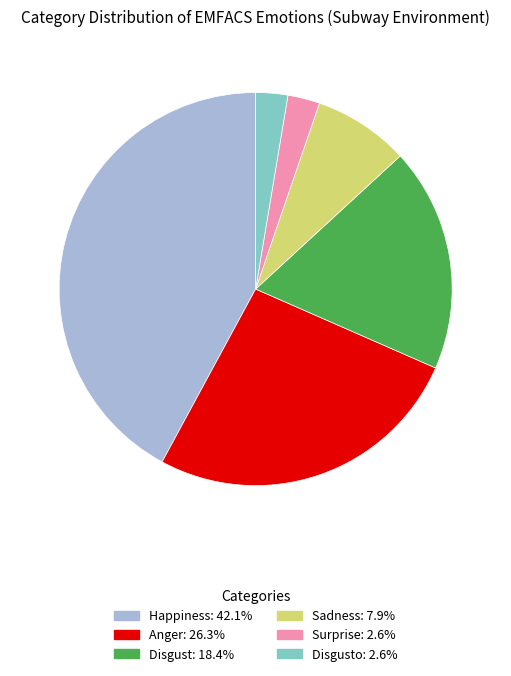

Does any single category account for the majority?

No